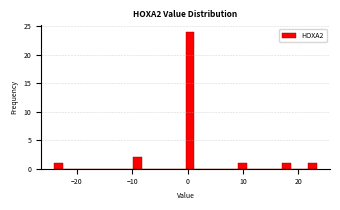

Around what value on the x-axis is the tallest bar? Give the approximate position of its centre, as read against the axis.

0